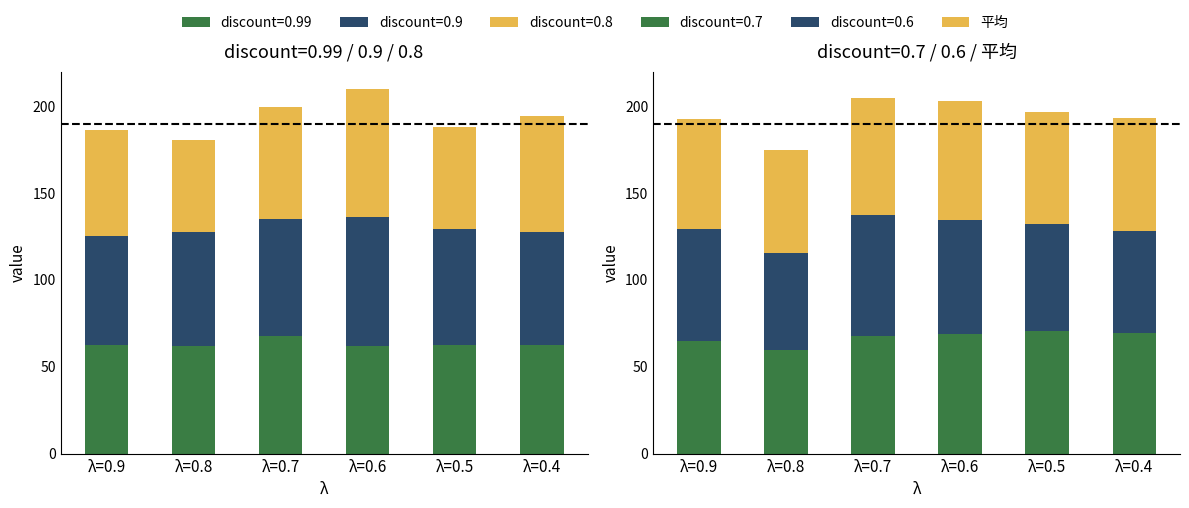

What is the sum of the values at λ=0.7 and λ=0.9?

130.5